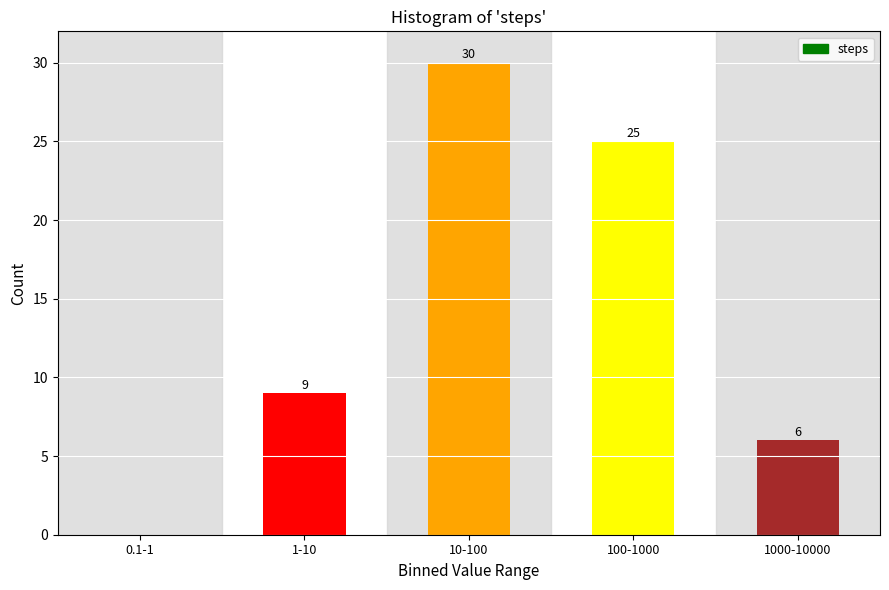

Reading left to right, list all the values displayed in this chart.

0.1-1=0	1-10=9	10-100=30	100-1000=25	1000-10000=6